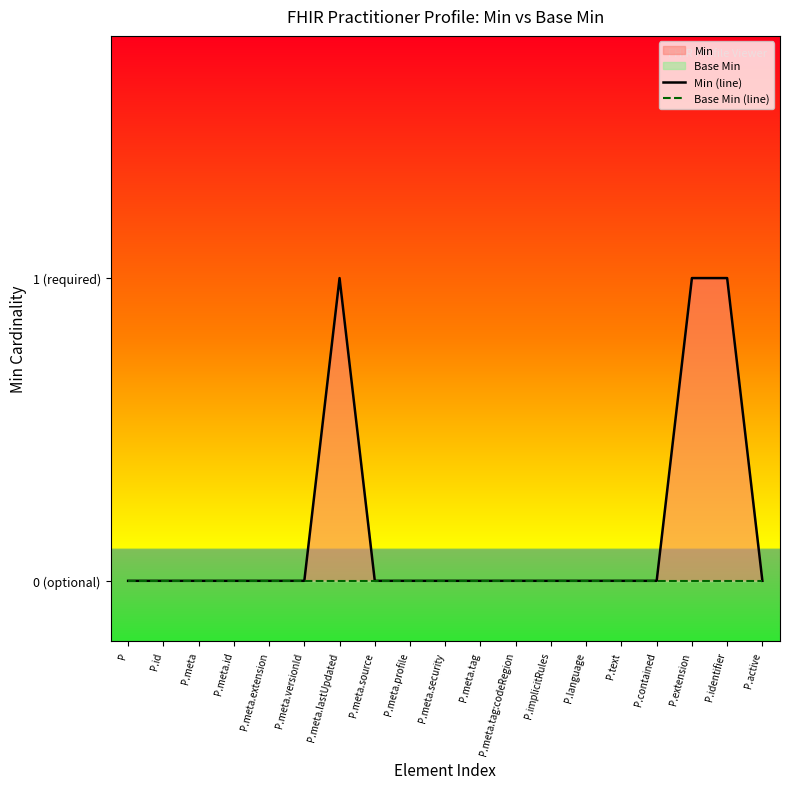

Reading left to right, what are all the values shown in this chart?

Min (line): P=0	P.id=0	P.meta=0	P.meta.id=0	P.meta.extension=0	P.meta.versionId=0	P.meta.lastUpdated=1	P.meta.source=0	P.meta.profile=0	P.meta.security=0	P.meta.tag=0	P.meta.tag:codeRegion=0	P.implicitRules=0	P.language=0	P.text=0	P.contained=0	P.extension=1	P.identifier=1	P.active=0
Base Min (line): P=0	P.id=0	P.meta=0	P.meta.id=0	P.meta.extension=0	P.meta.versionId=0	P.meta.lastUpdated=0	P.meta.source=0	P.meta.profile=0	P.meta.security=0	P.meta.tag=0	P.meta.tag:codeRegion=0	P.implicitRules=0	P.language=0	P.text=0	P.contained=0	P.extension=0	P.identifier=0	P.active=0